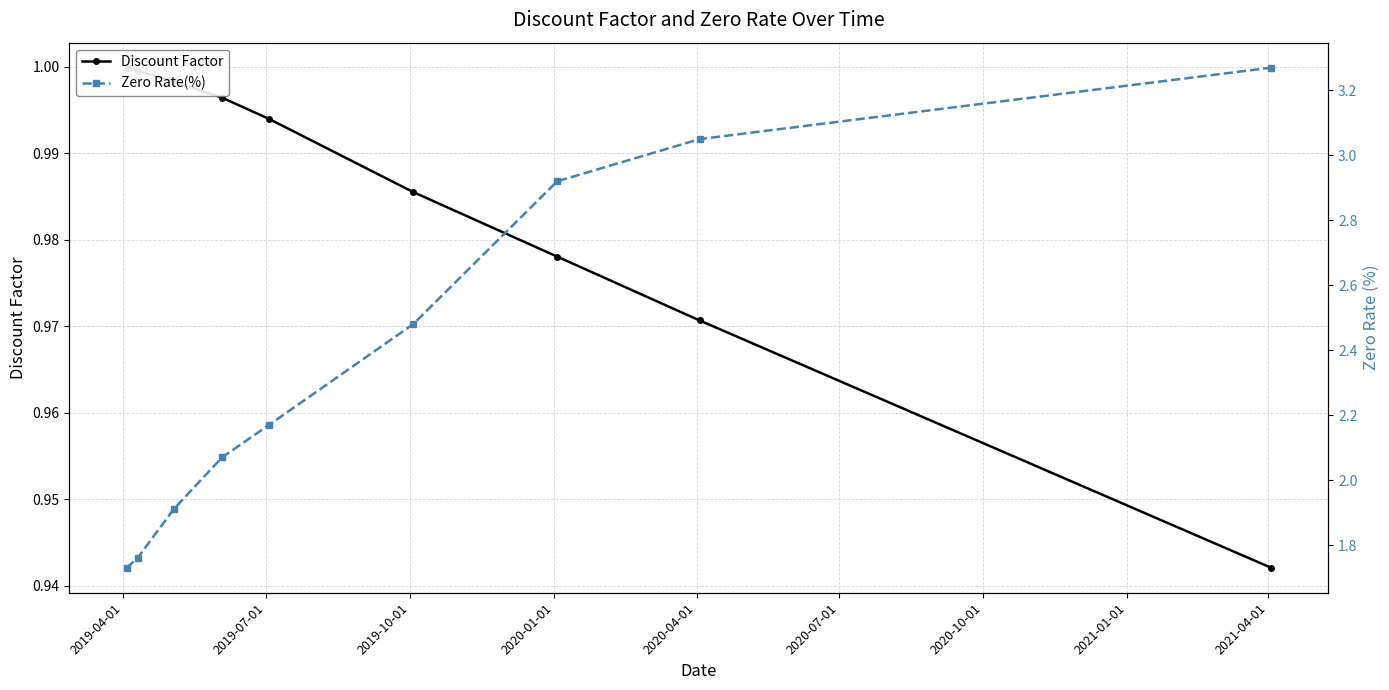

Which series has the widest spread of values?

Zero Rate(%)